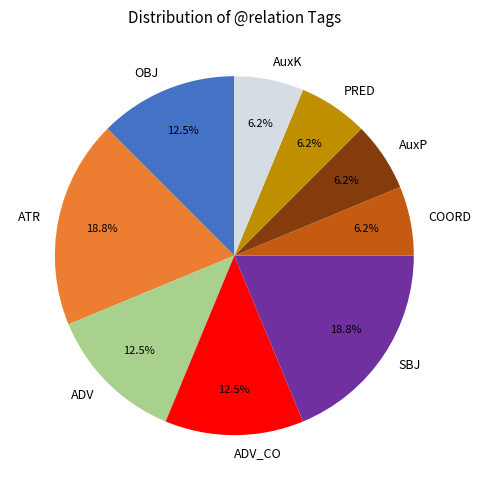

Which has a higher value, ATR or OBJ?

ATR